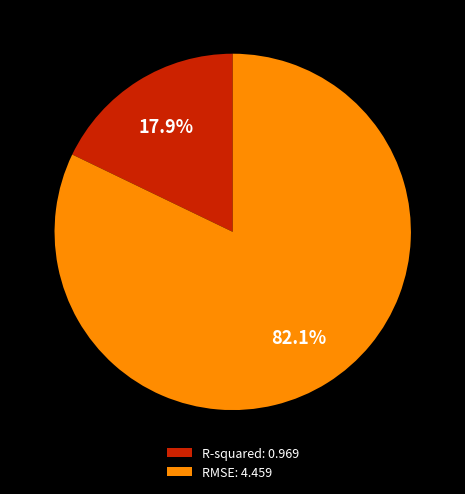

To the nearest percent, what is the average slice percentage?

50%